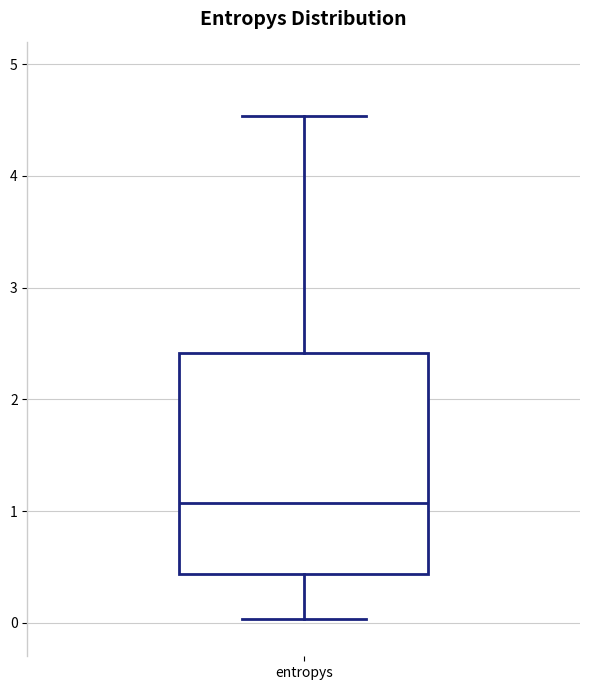

Where does the median line of the box for entropys sit on the y-axis? The values are not printed on the chart, so give them approximately, as read against the axis.

1.1